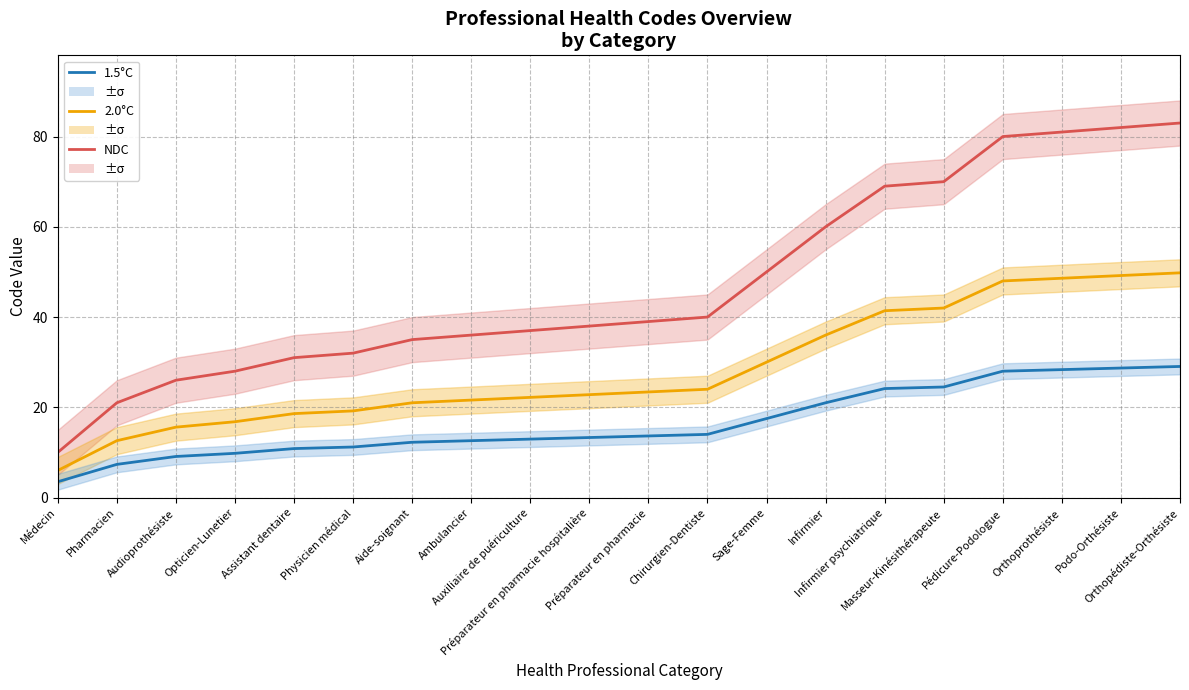

Which series has the largest range (max minus min)?

NDC